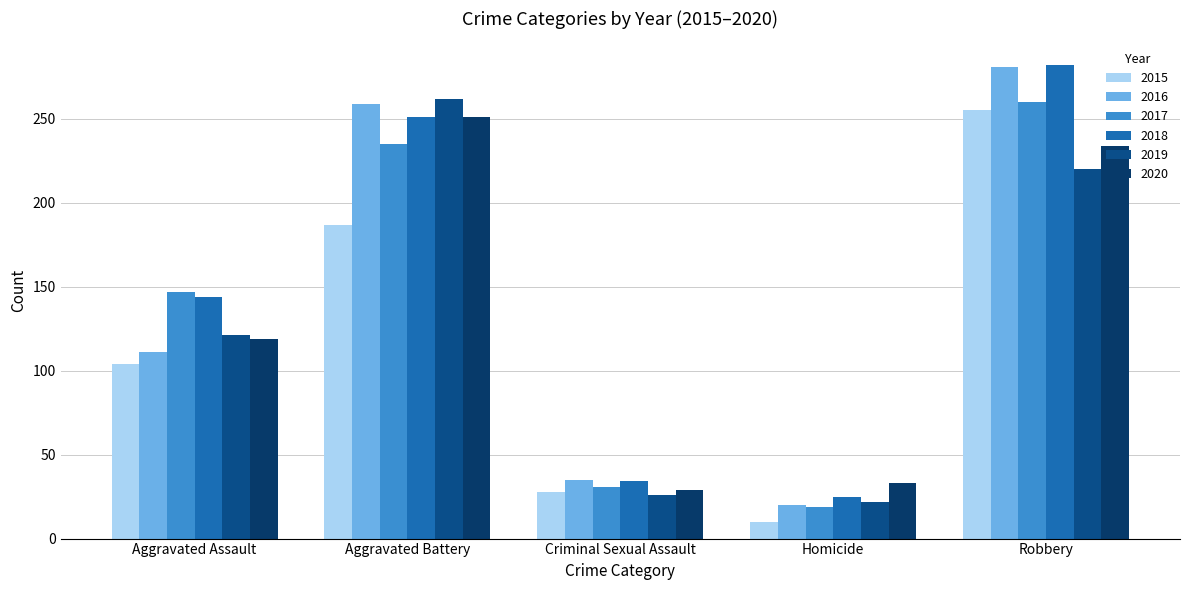

Reading left to right, extract all data points from this chart.

2015: 104	187	28	10	255
2016: 111	259	35	20	281
2017: 147	235	31	19	260
2018: 144	251	34	25	282
2019: 121	262	26	22	220
2020: 119	251	29	33	234